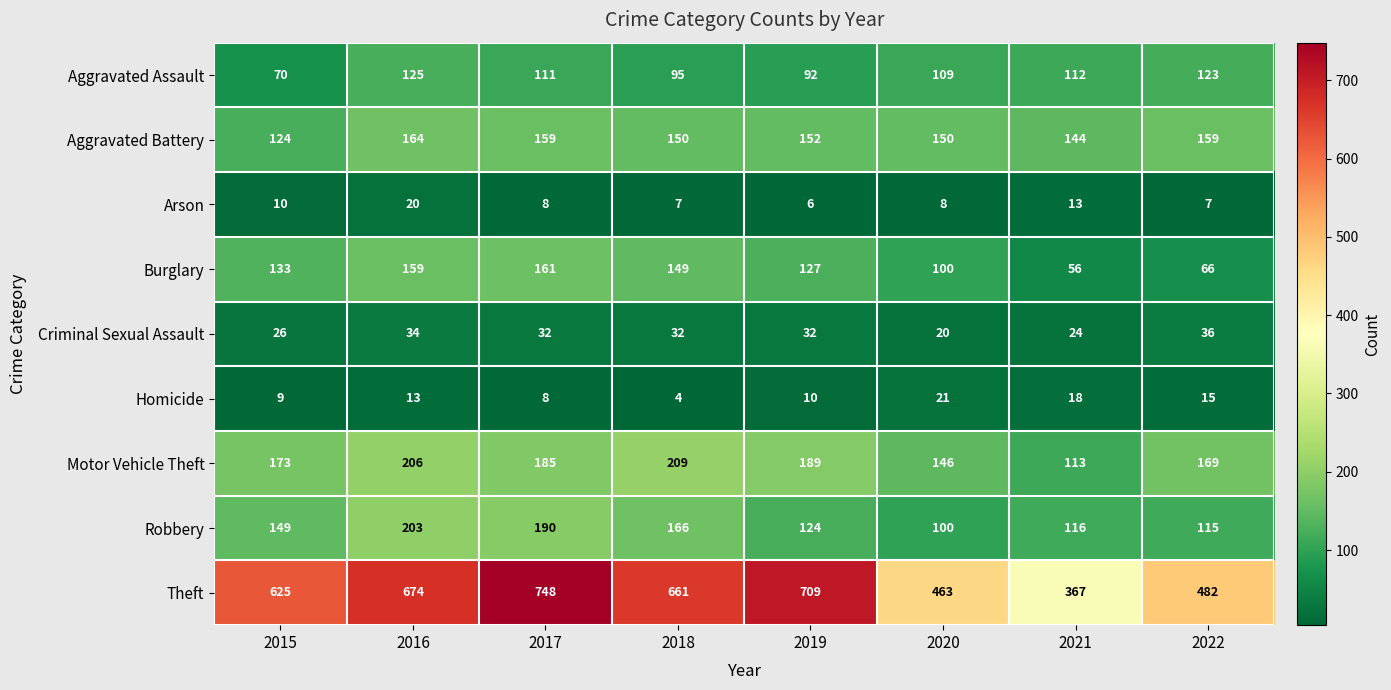

Which series has the largest total across all categories?

Theft